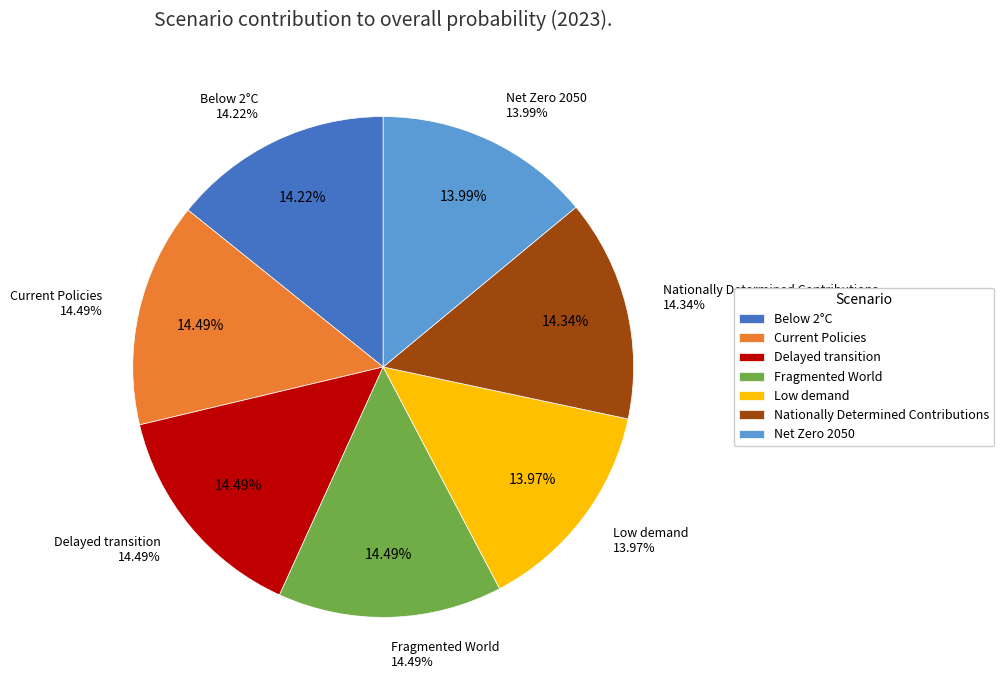

Does any single category account for the majority?

No